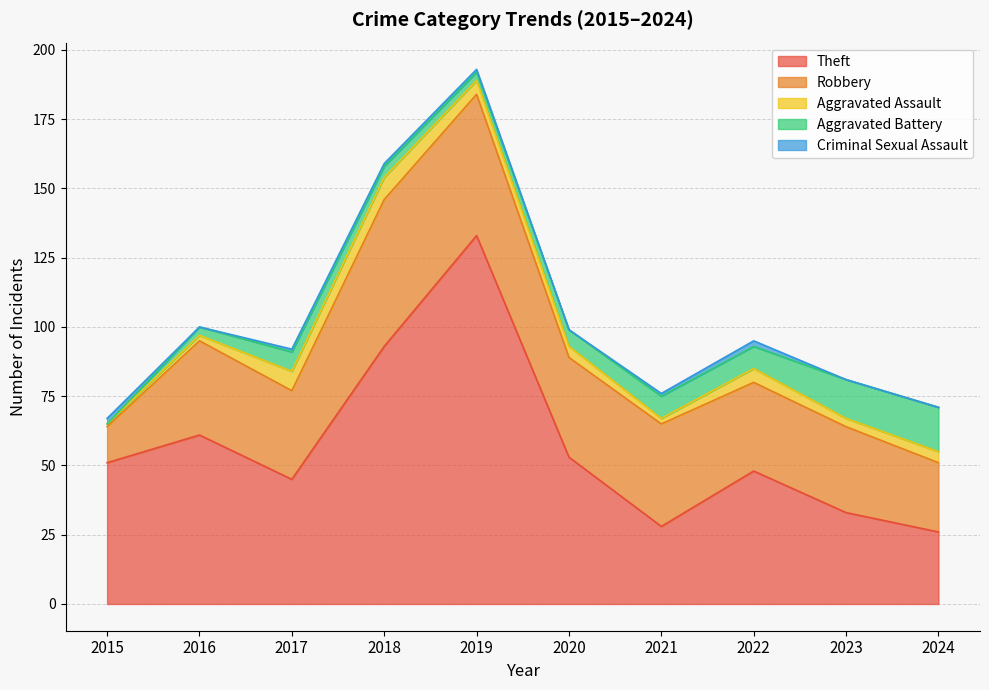

Where is the first local maximum for Robbery?

2016